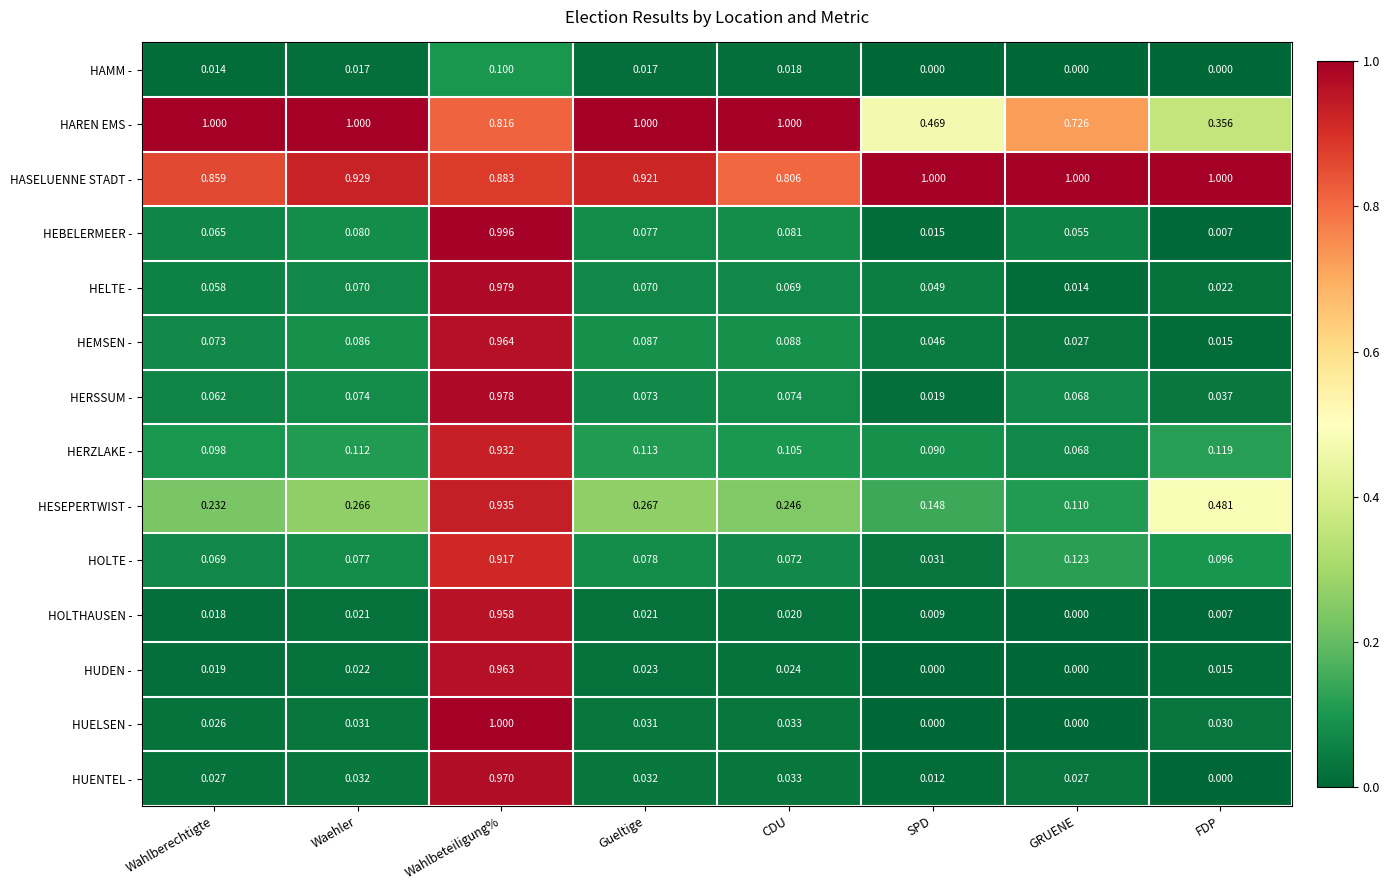

Between Waehler and FDP, which series saw the biggest shift?

HAREN EMS -